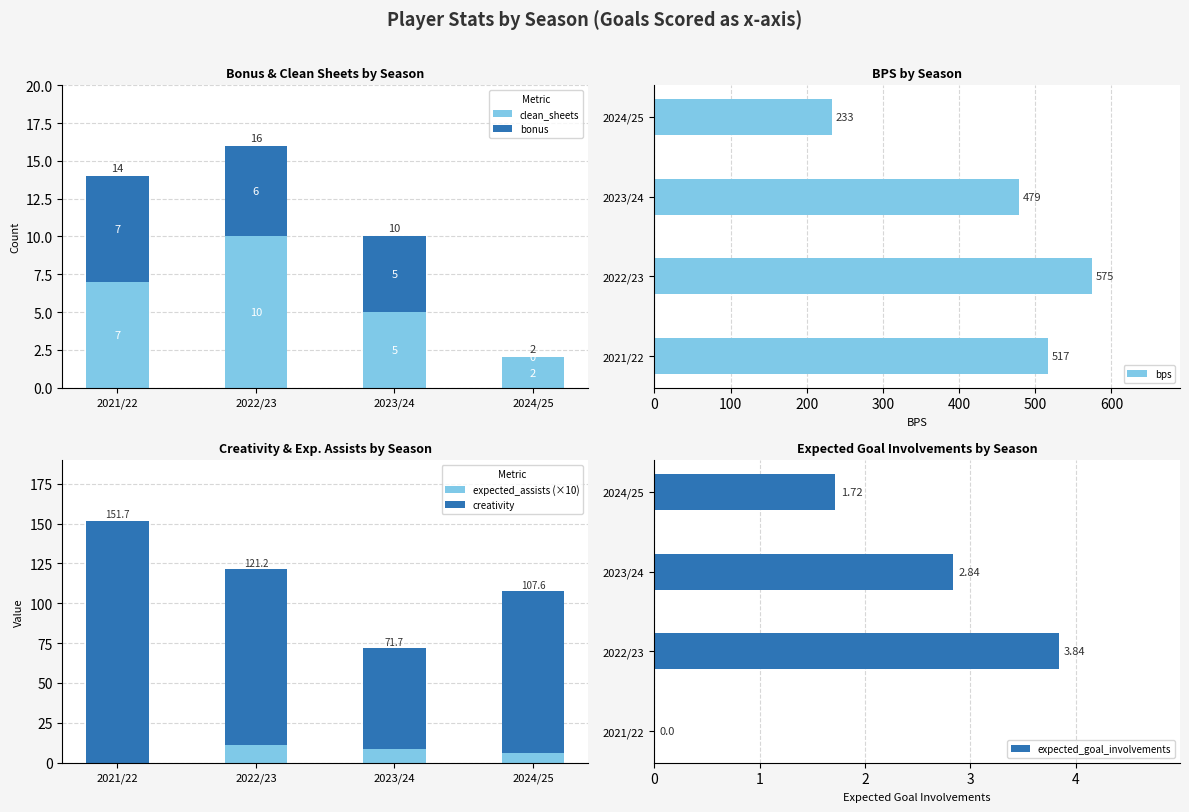

Reading left to right, extract all data points from this chart.

clean_sheets: 7.0	10.0	5.0	2.0
bonus: 7.0	6.0	5.0	0.0
bps: 517.0	575.0	479.0	233.0
expected_assists (×10): 0.0	11.1	8.3	6.4
creativity: 151.7	110.1	63.4	101.2
expected_goal_involvements: 0.0	3.8	2.8	1.7